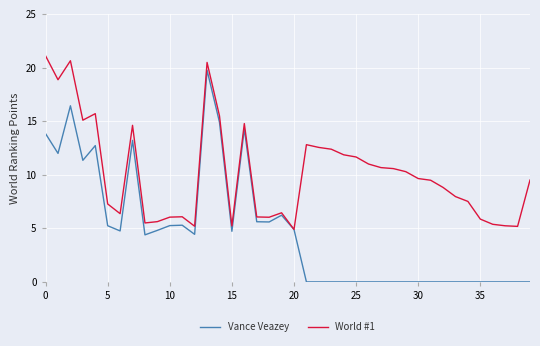

Does the chart display data point markers on the line(s)?

No